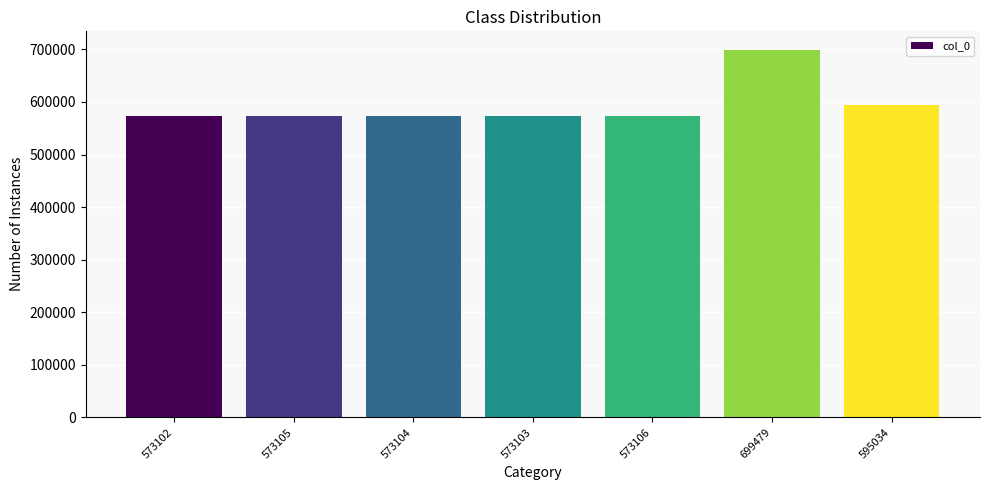

Approximately how many times larger is the value at 699479 compared to 573105?

1.2